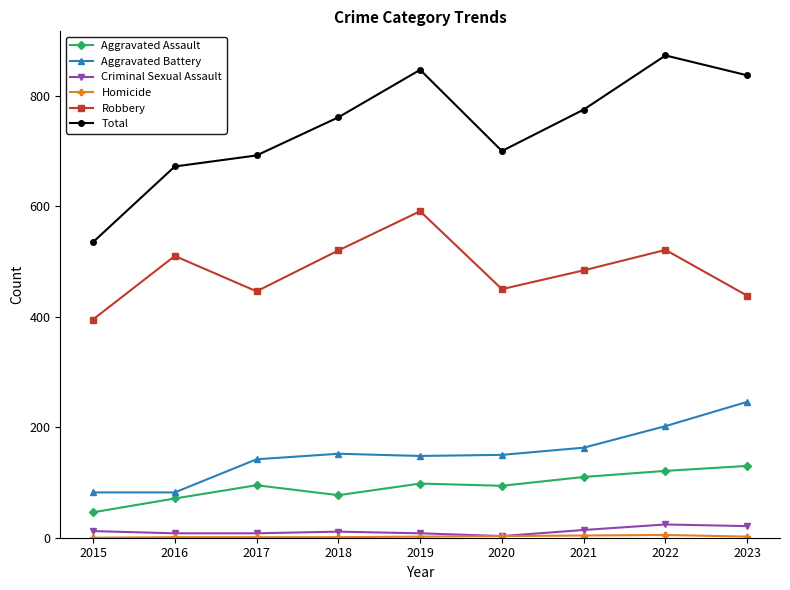

What is the sum of all Criminal Sexual Assault values?

109